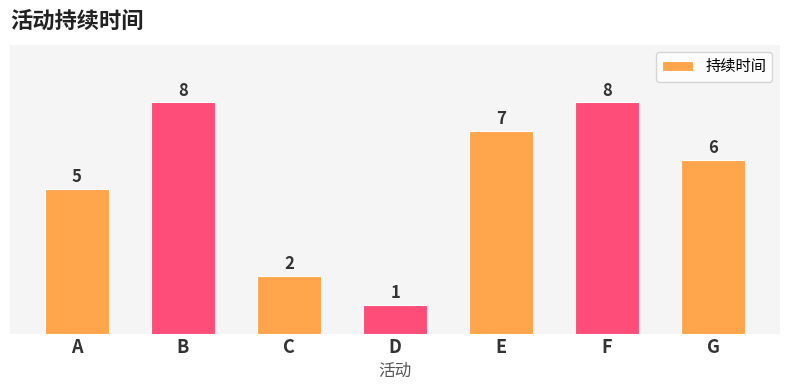

How many categories are shown in the chart?

7